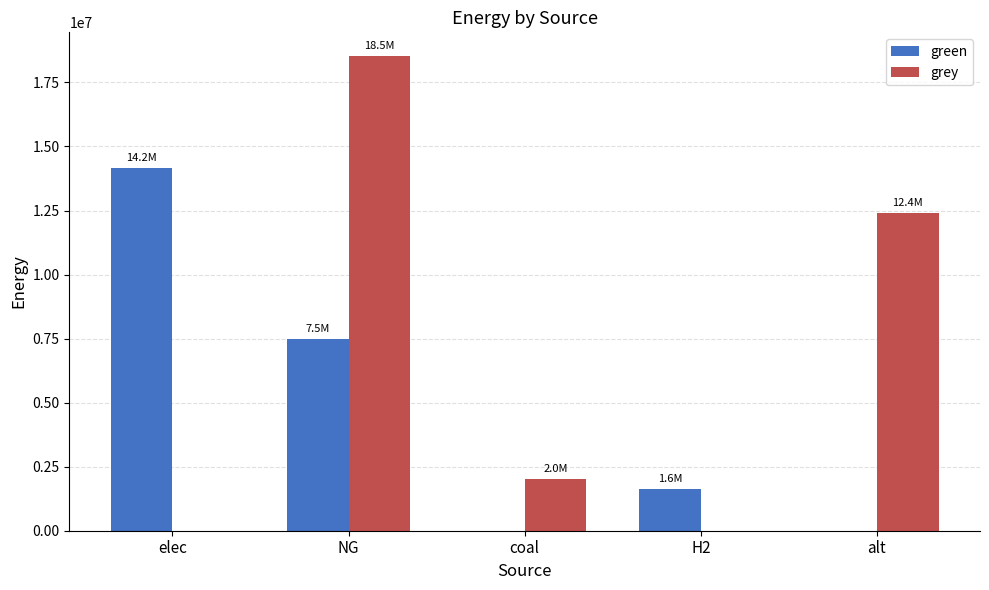

How many categories are shown in the chart?

5